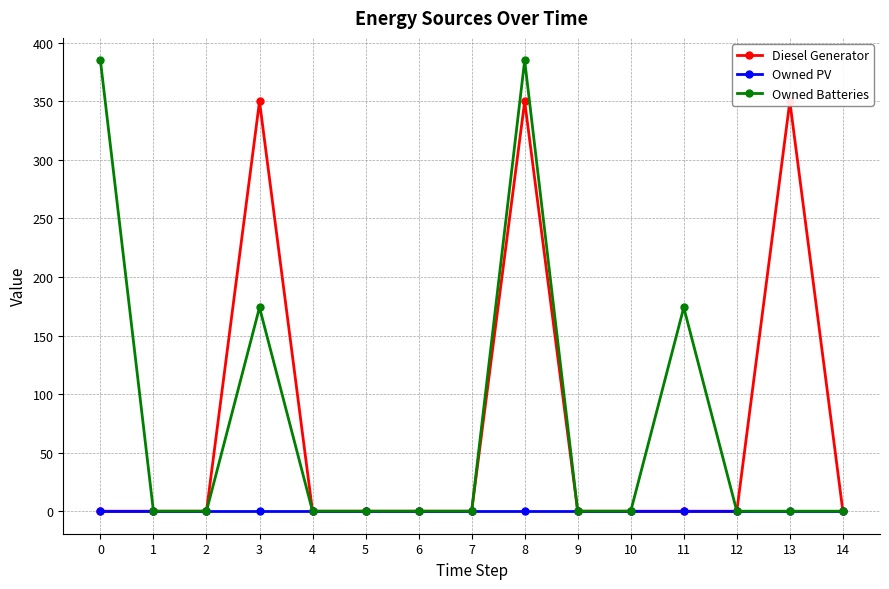

How many lines are shown in the chart?

3